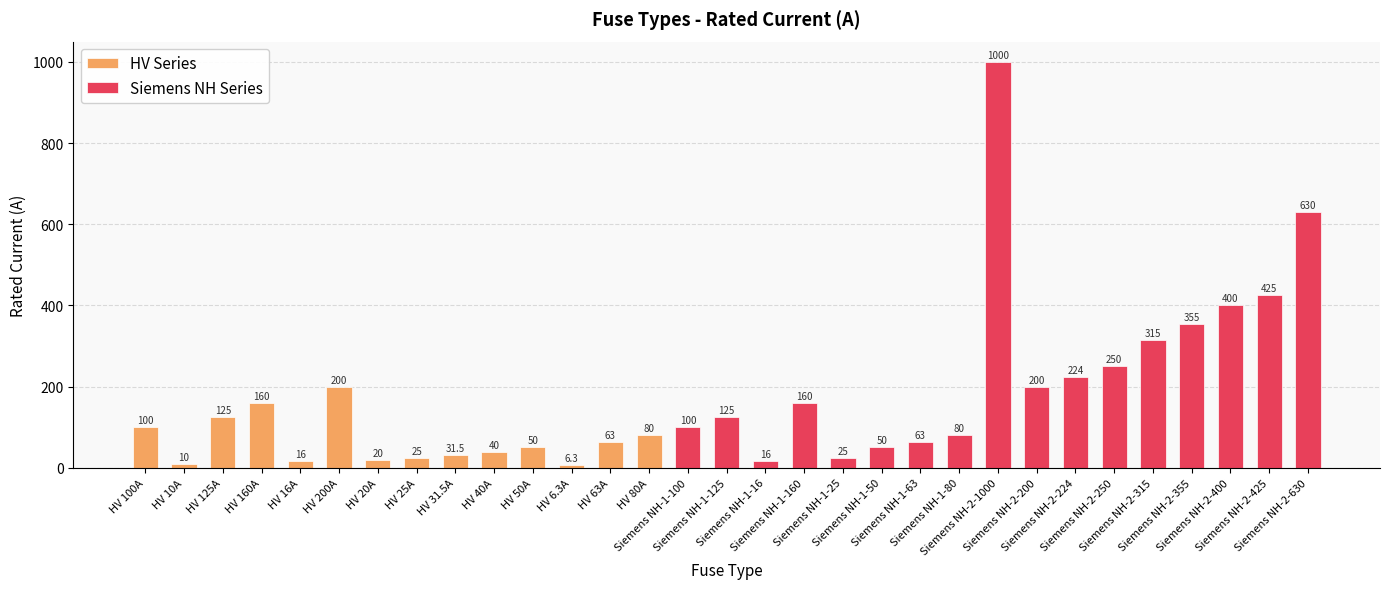

Between HV 20A and Siemens NH-1-16, which is larger?

HV 20A